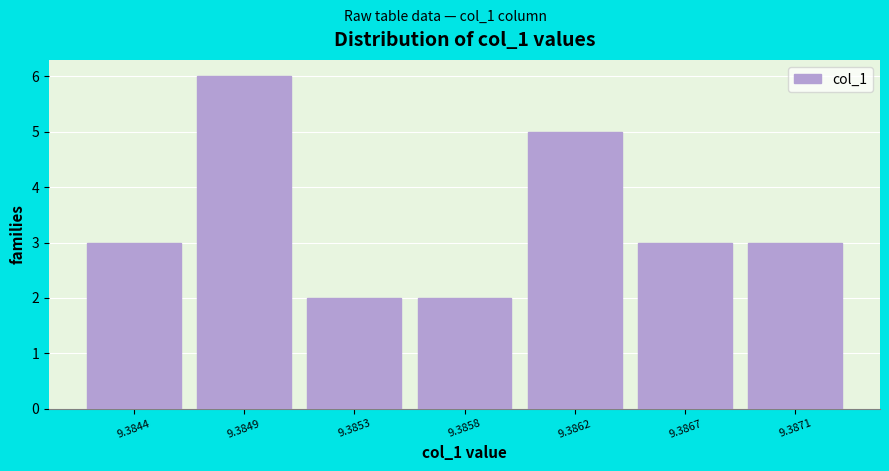

Reading right to left, list all the values displayed in this chart.

9.3871=3	9.3867=3	9.3862=5	9.3858=2	9.3853=2	9.3849=6	9.3844=3